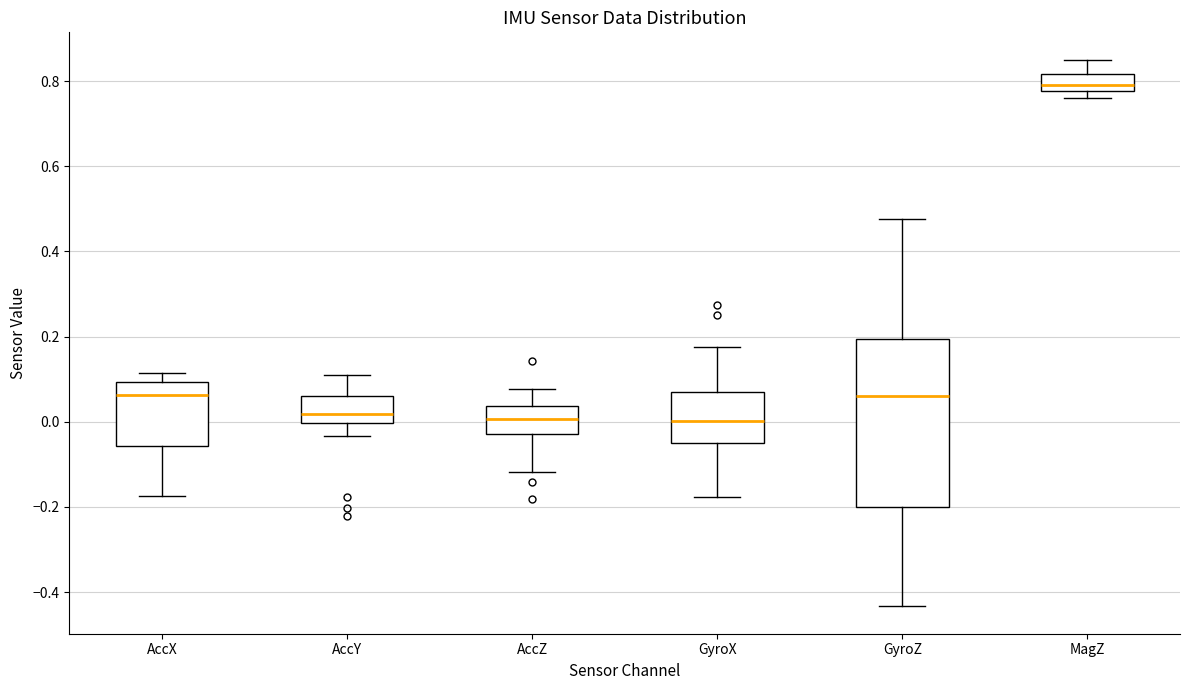

Reading left to right, read every box against the y-axis: the position of its median line, the range the box covers, and the ends of its whiskers. The values are not printed on the chart, so give them approximately, as read against the axis.

AccX: median 0.06, box -0.06 to 0.10, whiskers -0.18 to 0.12
AccY: median 0.02, box 0.00 to 0.06, whiskers -0.04 to 0.12
AccZ: median 0.00, box -0.02 to 0.04, whiskers -0.12 to 0.08
GyroX: median 0.00, box -0.06 to 0.06, whiskers -0.18 to 0.18
GyroZ: median 0.06, box -0.20 to 0.20, whiskers -0.44 to 0.48
MagZ: median 0.80, box 0.78 to 0.82, whiskers 0.76 to 0.86